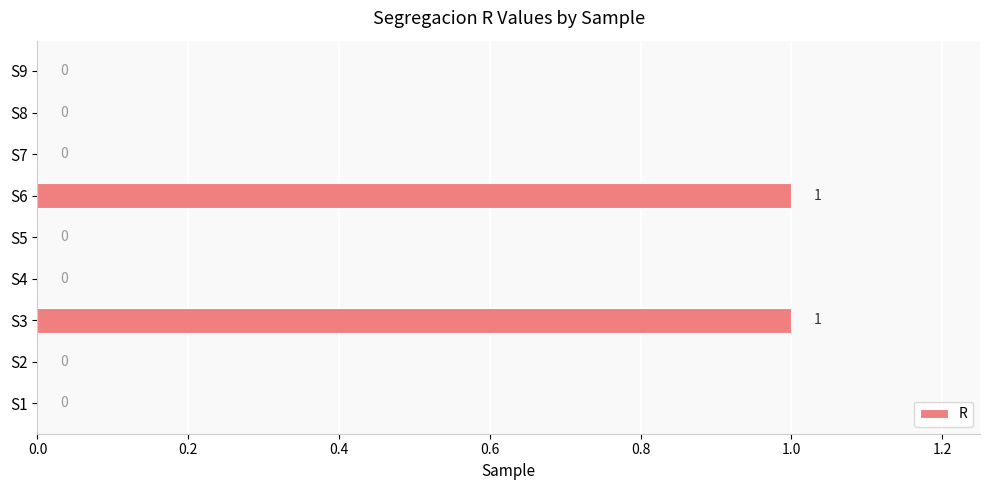

True or false: the data shows 0 at S7.

True